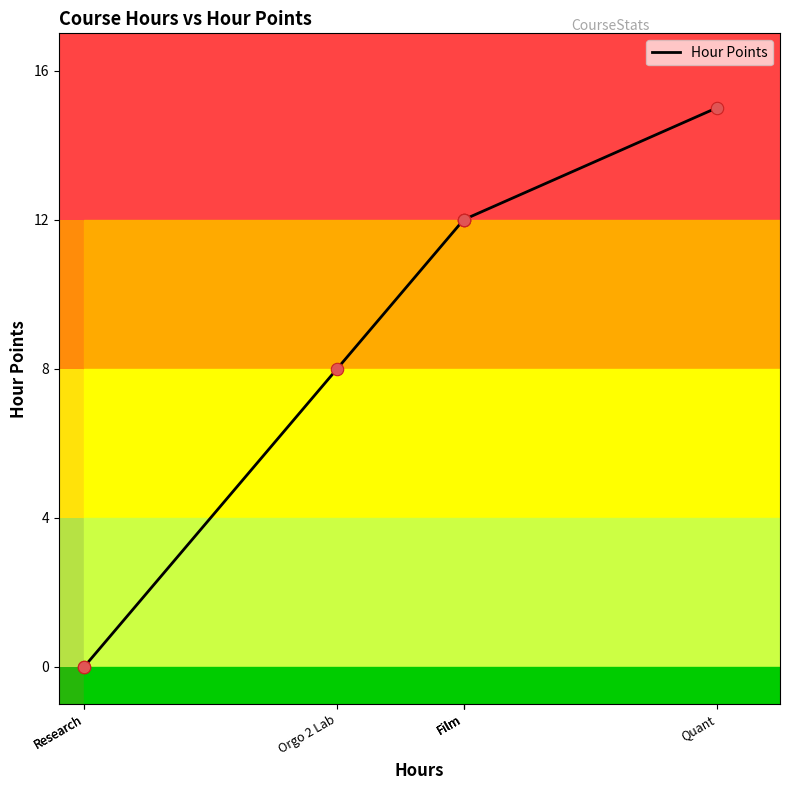

Which has a higher value, Orgo 2 Lab or Film?

Film